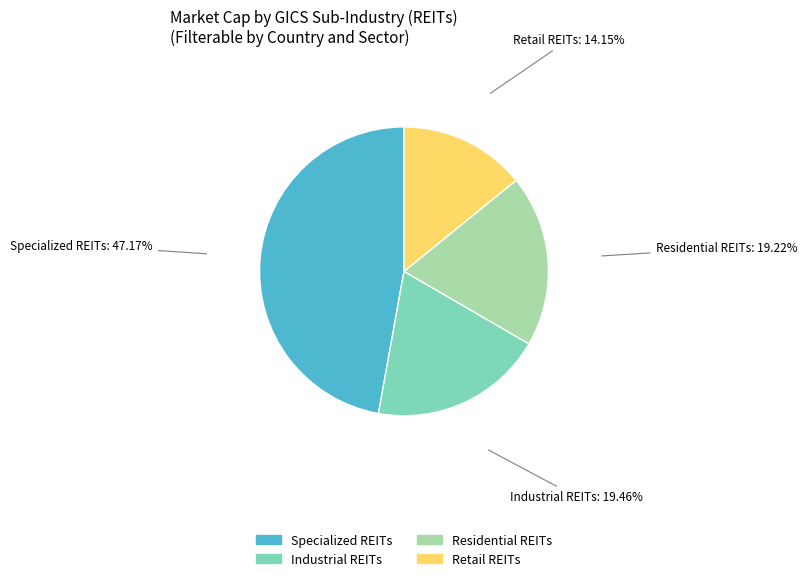

Is there a majority slice in this chart?

No